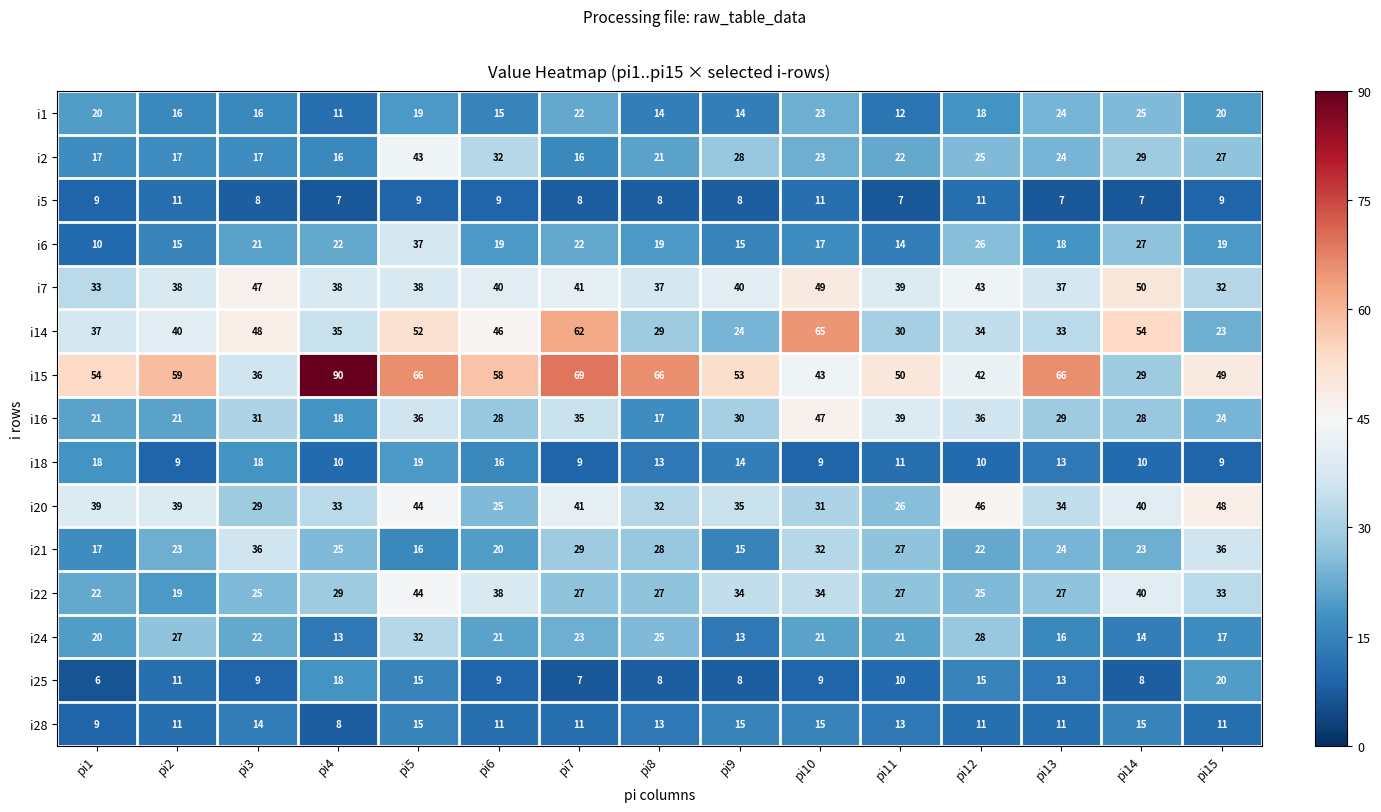

Is it true that i14 equals 91 at pi5?

False